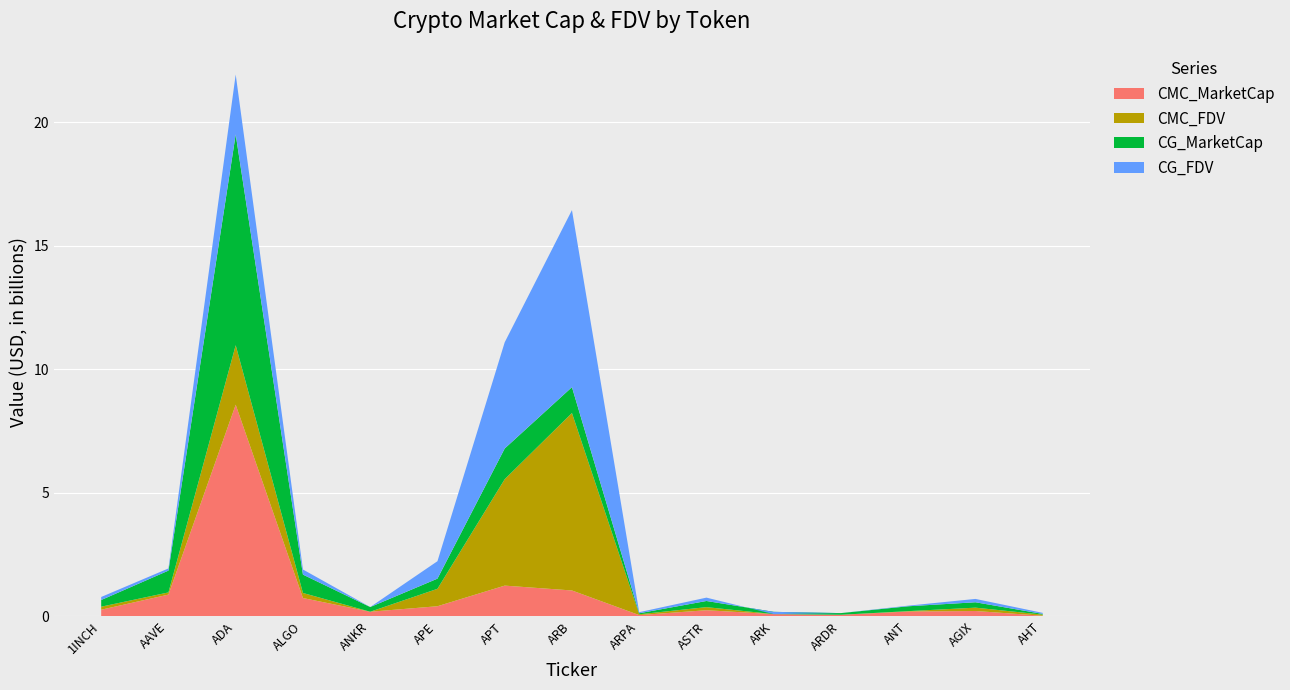

Reading left to right, what are all the values shown in this chart?

CMC_MarketCap: 270403397.1	883179538.9	8571895439.1	743378359.4	189134136.7	411773229.3	1246624056.3	1050118632.4	53220778.4	250343750.5	92593457.1	66864825.0	197451759.0	218899141.7	26791605.9
CMC_FDV: 393246959.6	971294366.5	10980695967.0	949119302.8	189134136.7	1117146531.2	5555372850.8	8236224567.8	85640444.4	375082310.0	92593457.1	66864825.0	212924541.9	354278174.1	71827760.3
CG_MarketCap: 270430964.0	882958067.0	8536142028.0	743864404.0	189623128.0	412052195.0	1243924018.0	1047540499.0	41978679.0	249207343.0	92307773.0	67161249.0	197541524.0	218634925.0	28525660.0
CG_FDV: 393287049.0	971050799.0	10960940589.0	949739869.0	189623128.0	1117903371.0	5543340523.0	8216003915.0	85481093.0	385293600.0	0.0	67161249.0	222531813.0	353850552.0	71649745.0